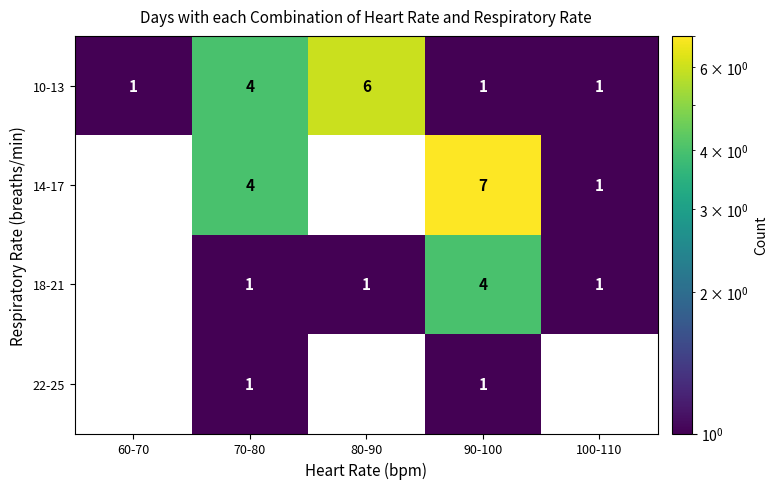

At which label is 10-13 closest to 3?

70-80